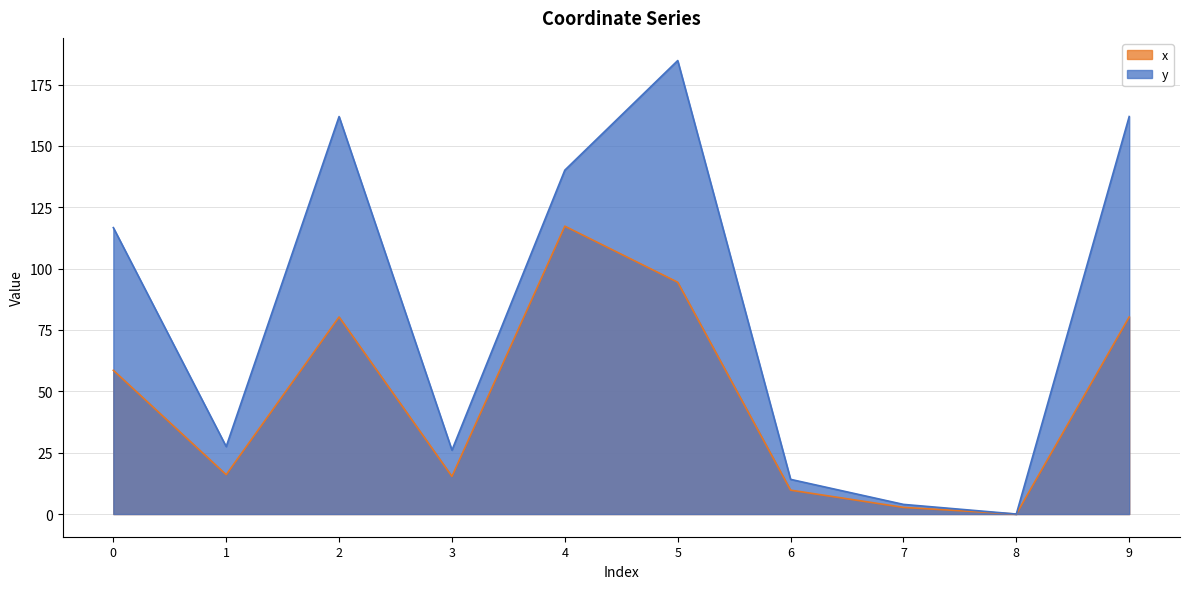

True or false: x and y cross at least once.

False